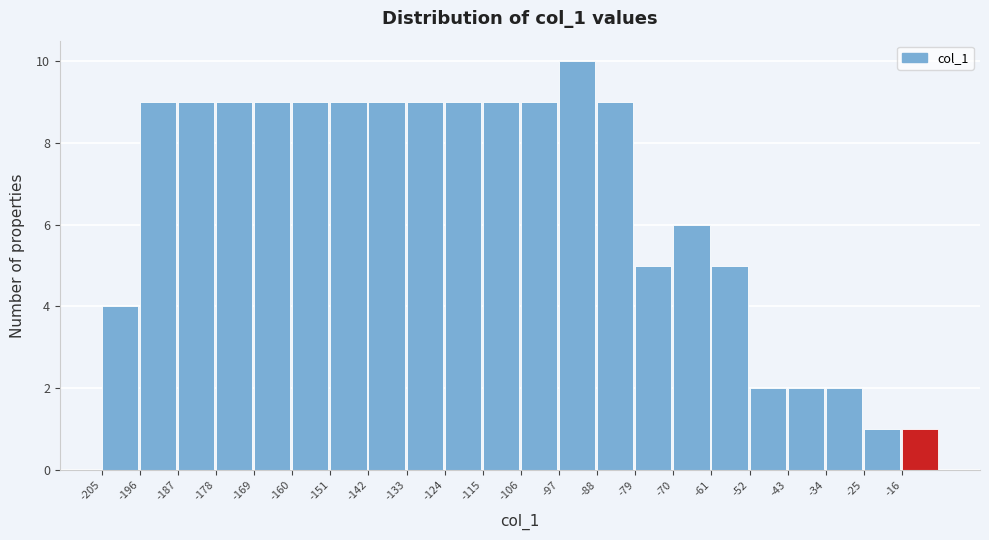

Reading left to right, transcribe this chart: for each bar, give the range it covers on the x-axis and its height. The values are not printed on the chart, so give them approximately, as read against the axis.

-205 to -196: 4
-196 to -187: 9
-187 to -178: 9
-178 to -169: 9
-169 to -160: 9
-160 to -151: 9
-151 to -142: 9
-142 to -133: 9
-133 to -124: 9
-124 to -115: 9
-115 to -106: 9
-106 to -97: 9
-97 to -88: 10
-88 to -79: 9
-79 to -70: 5
-70 to -61: 6
-61 to -52: 5
-52 to -43: 2
-43 to -34: 2
-34 to -25: 2
-25 to -16: 1
-16 to -7: 1